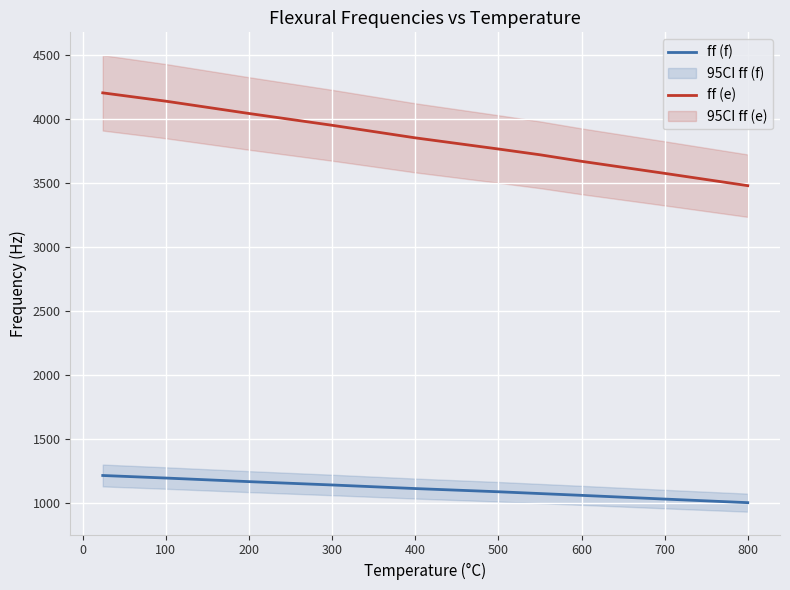

Is the value of ff (f) at 300 greater than the value of ff (e) at 200?

No